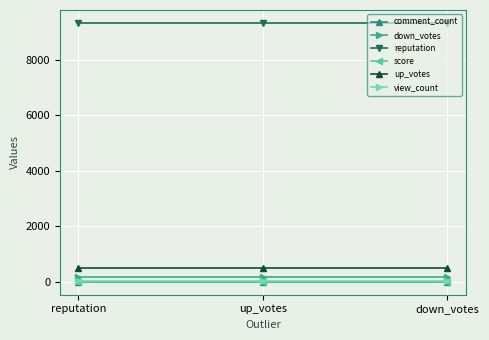

Which category has the highest value in the view_count series?

reputation